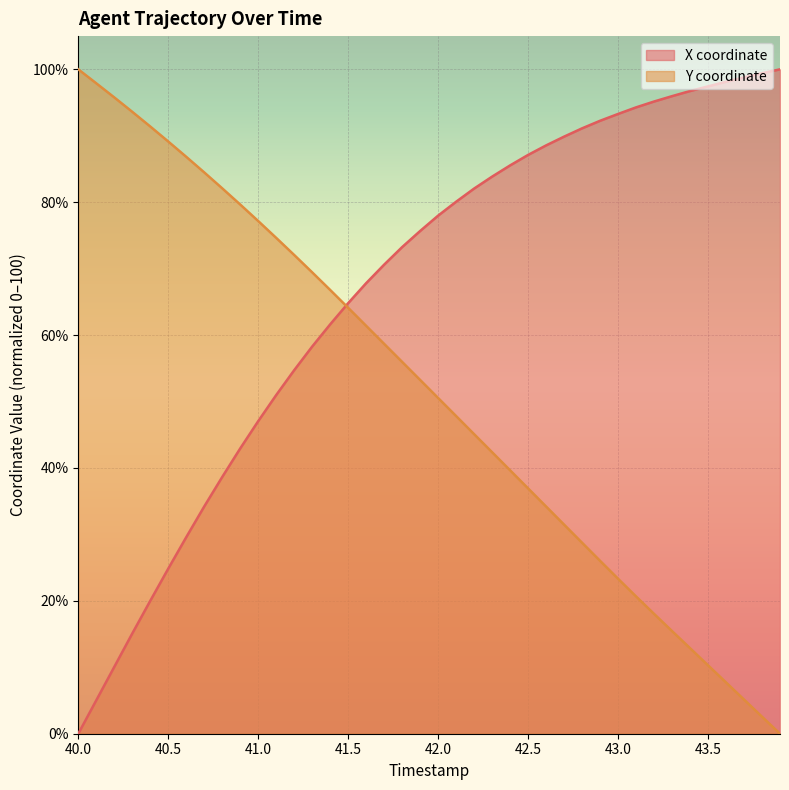

What is the maximum value for Y?

100.0